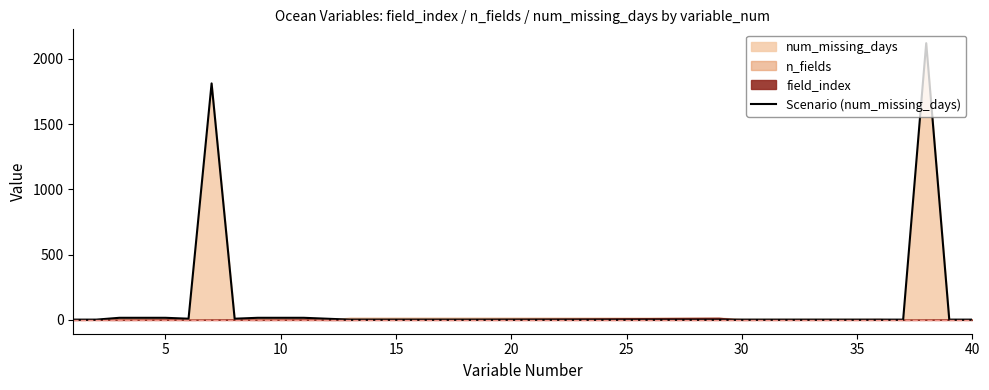

What is the highest value of the Scenario (num_missing_days) series?

2119